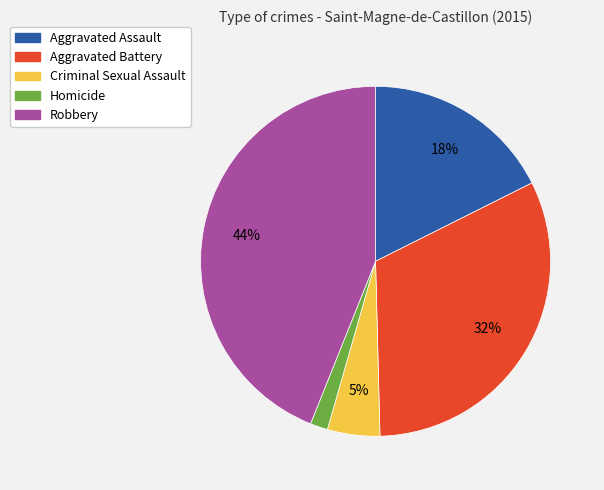

Is there any slice that represents more than half of the pie?

No